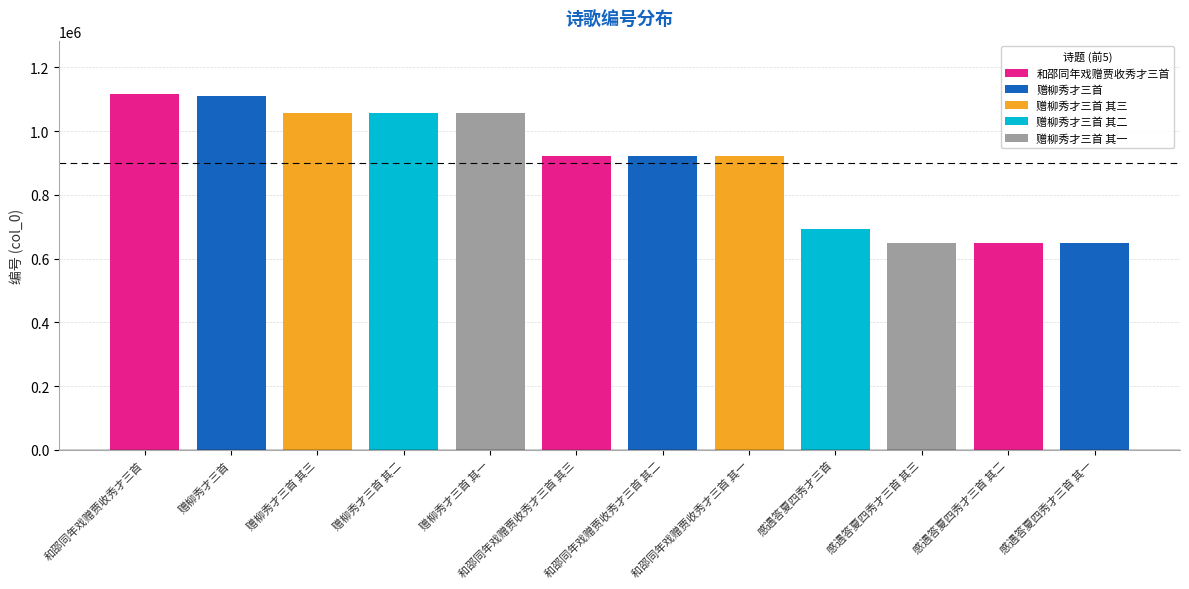

What is the maximum value shown in the chart?

1116517